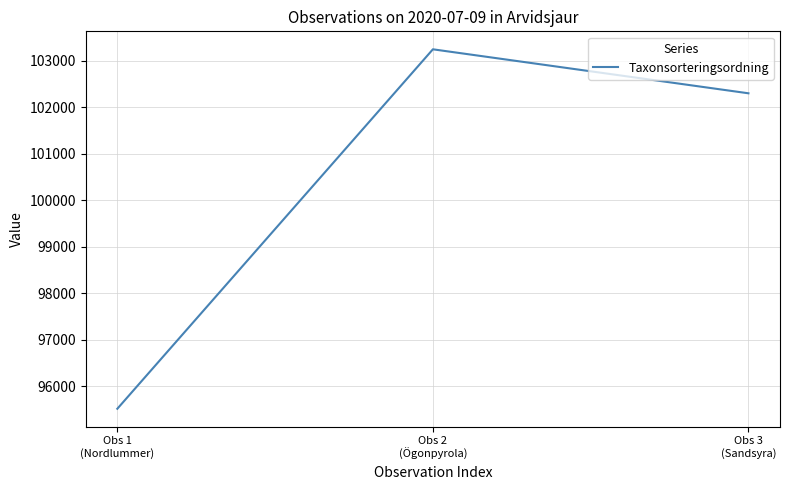

What is the sum of all values?

301074